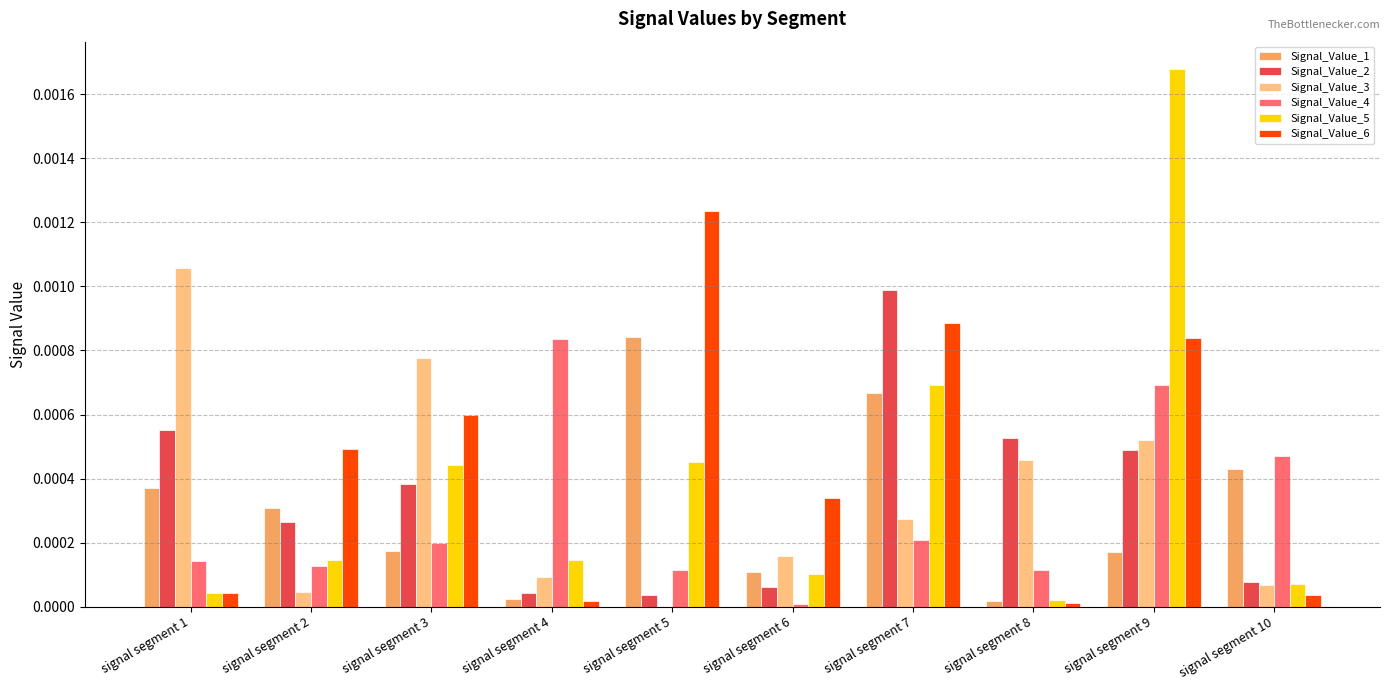

Which series has the largest total across all categories?

Signal_Value_6